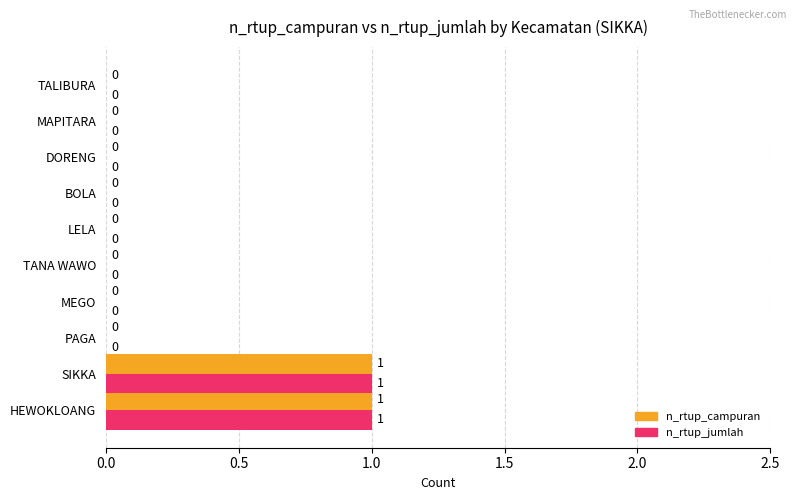

Is it true that n_rtup_campuran equals 0 at MAPITARA?

True